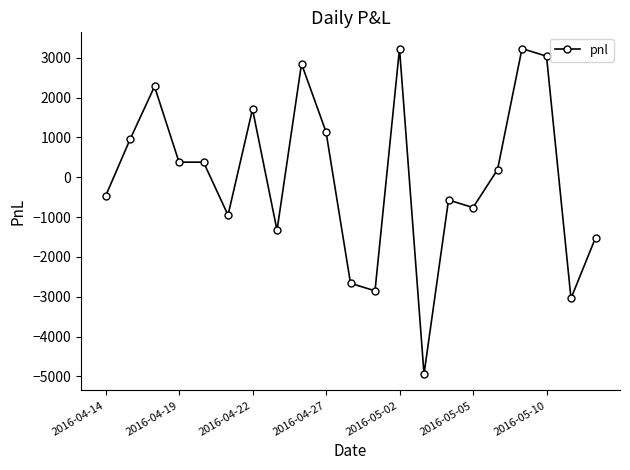

True or false: the data has more than 0 interior local peaks.

True